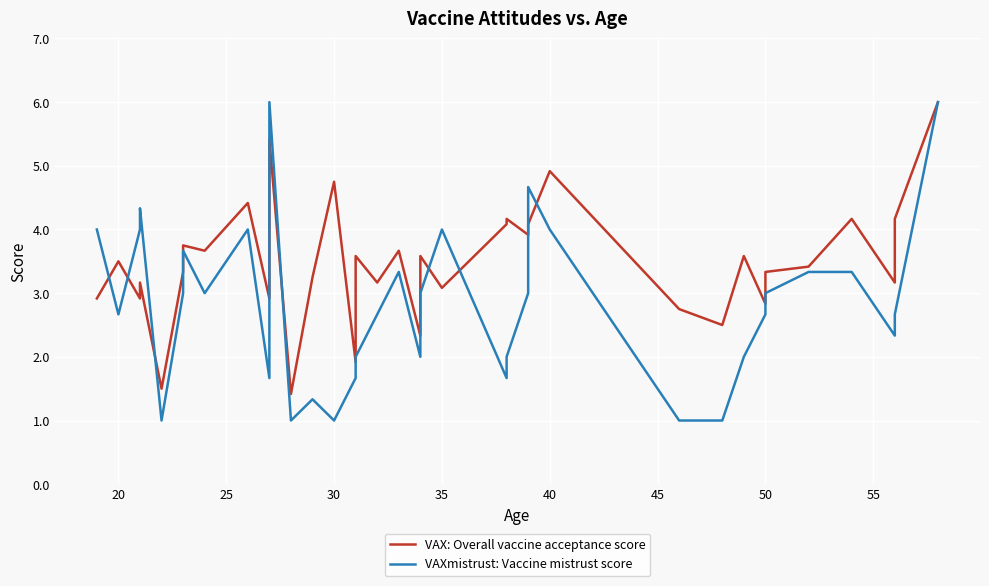

What is the minimum value shown in the chart?

1.0